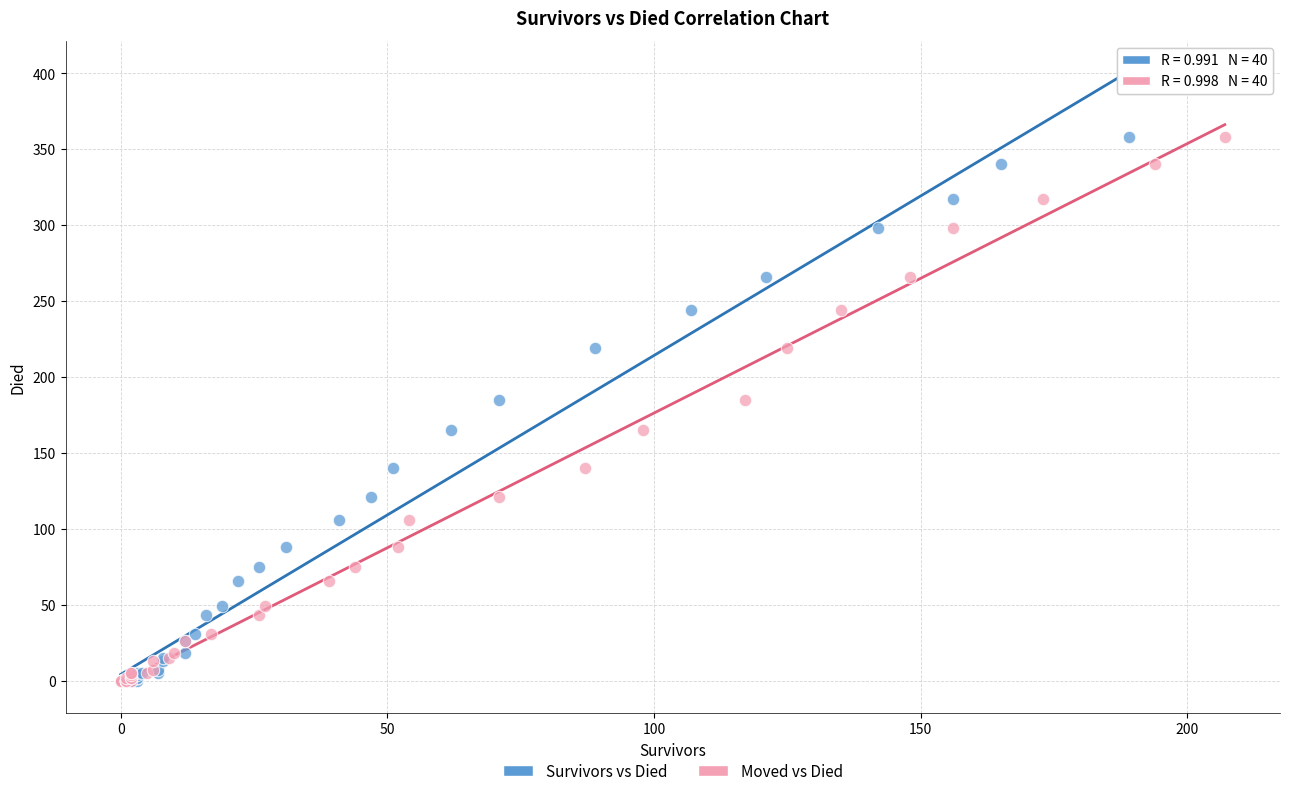

What are all the series names shown in the legend?

Survivors vs Died, Moved vs Died